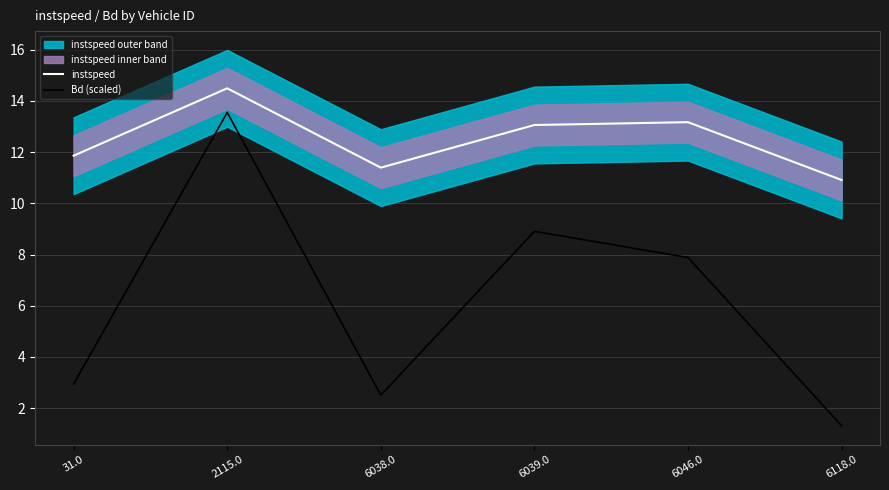

How many lines are shown in the chart?

2